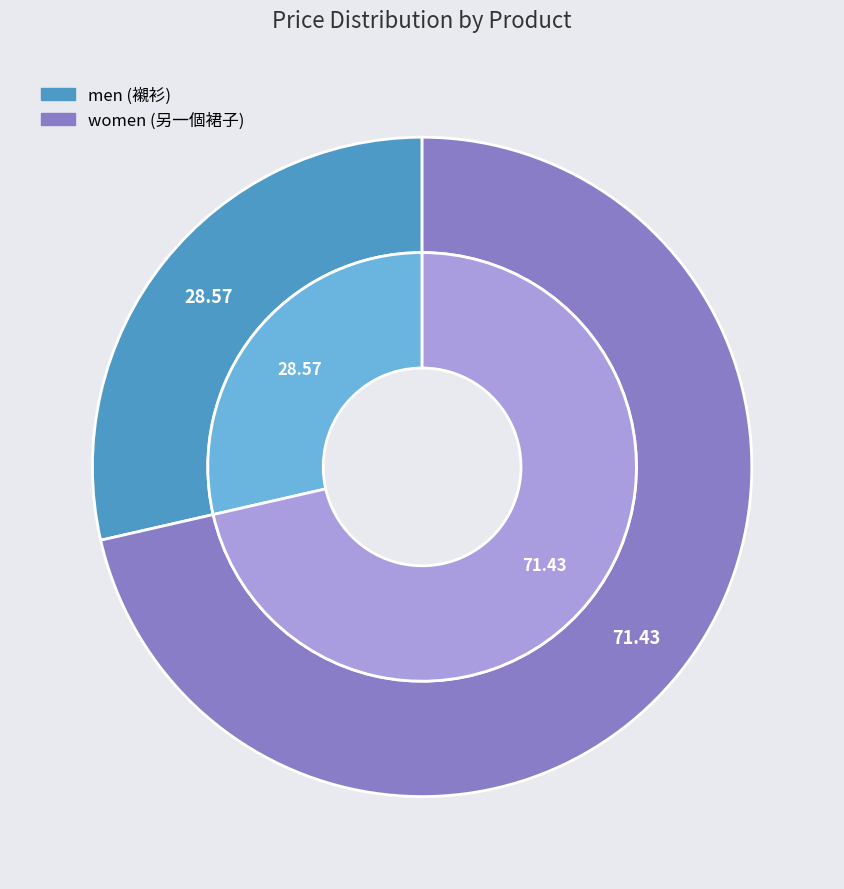

Approximately how many times larger is the value at 2 compared to 1?

2.5